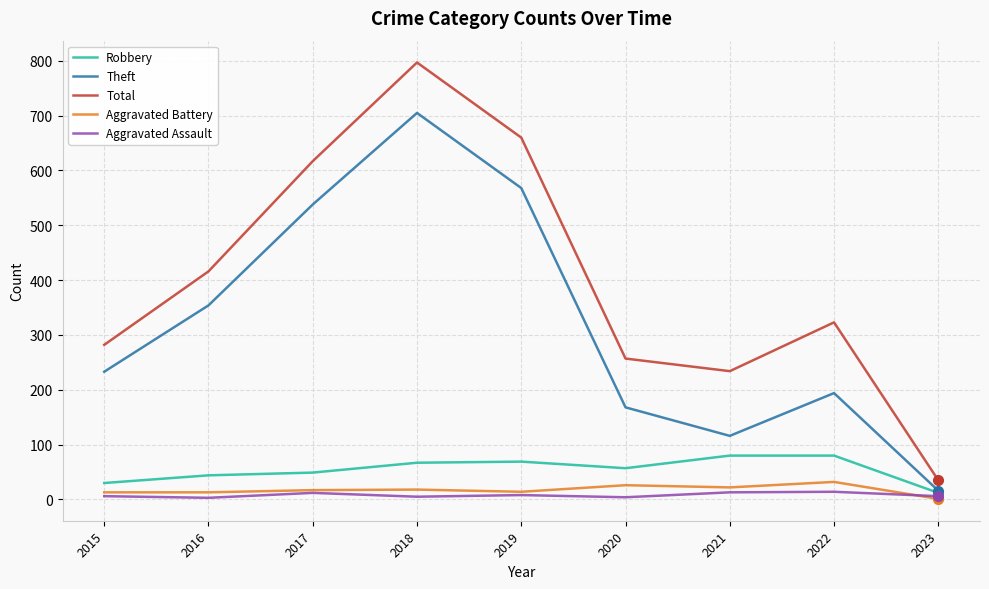

What is the difference between the highest and lowest values at 2015?

276